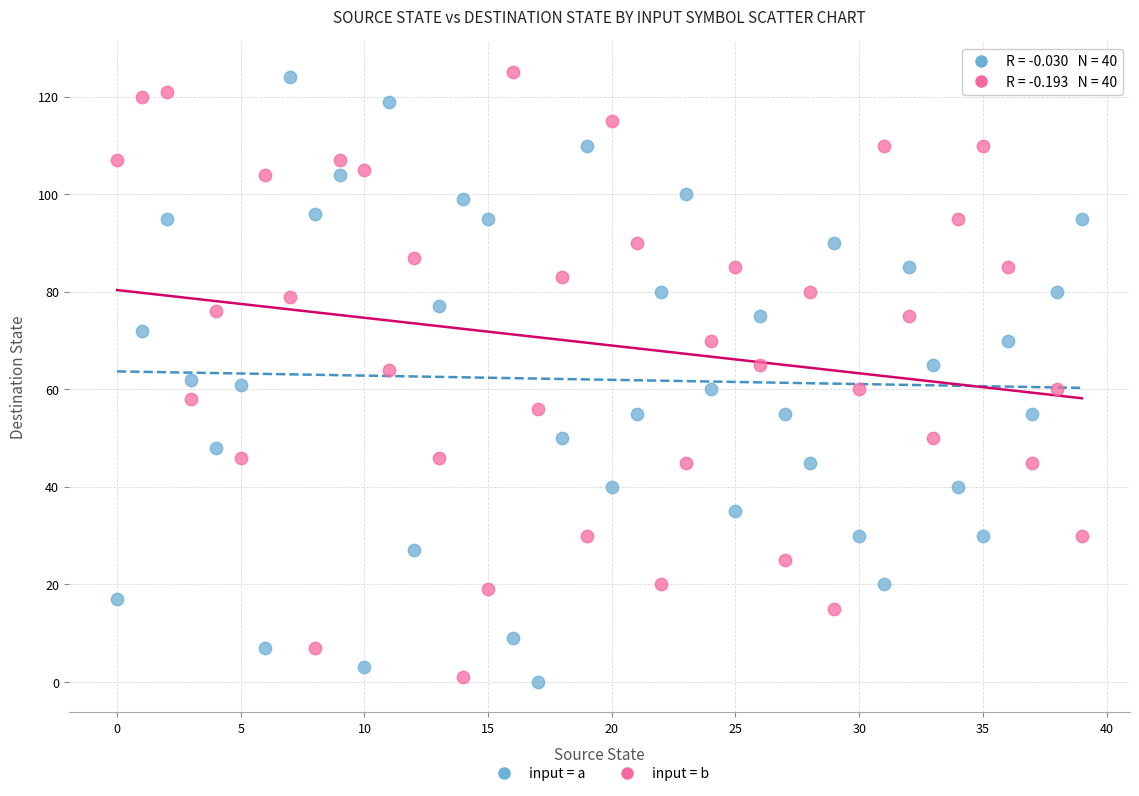

What are all the series names shown in the legend?

input = a, input = b